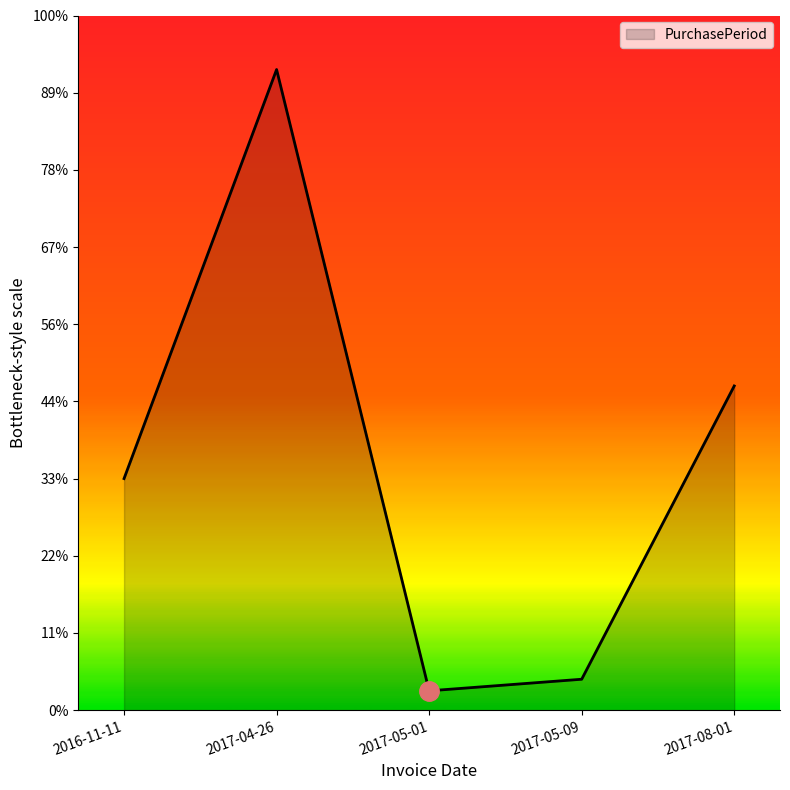

Does the chart display data point markers on the line(s)?

No